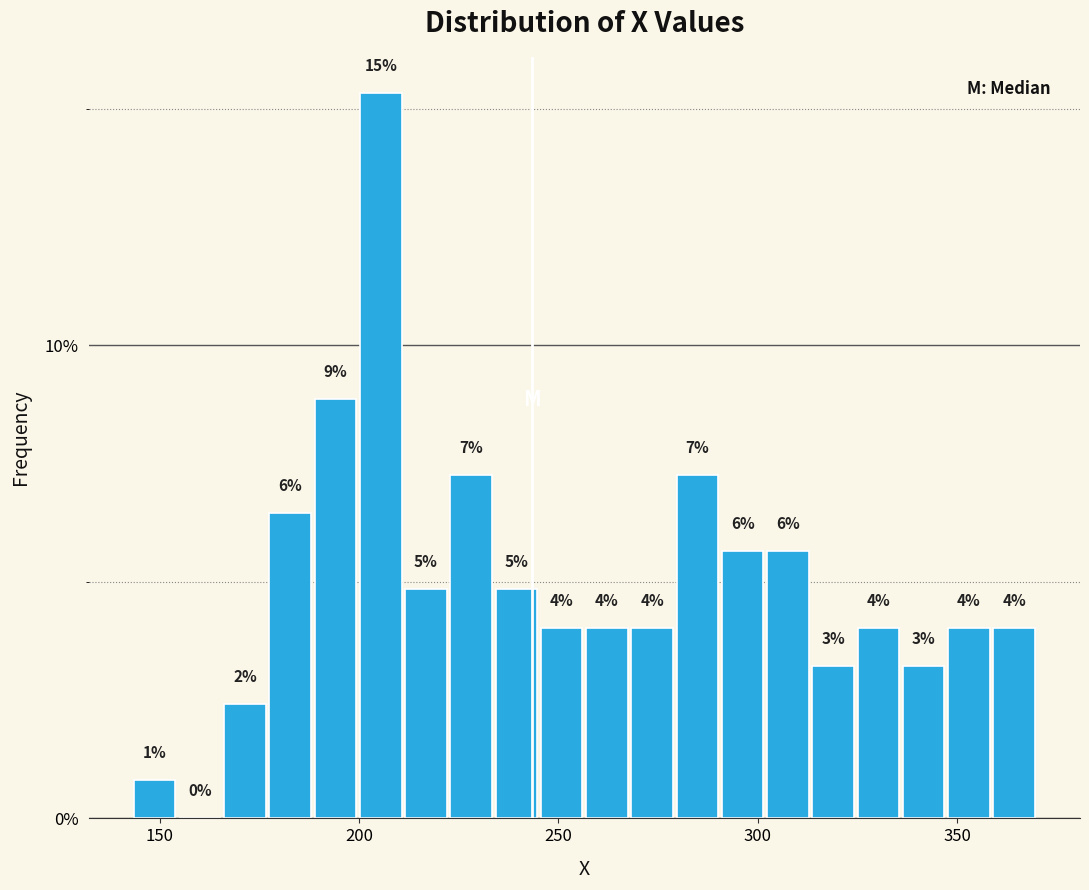

Around what value on the x-axis is the tallest bar? Give the approximate position of its centre, as read against the axis.

205